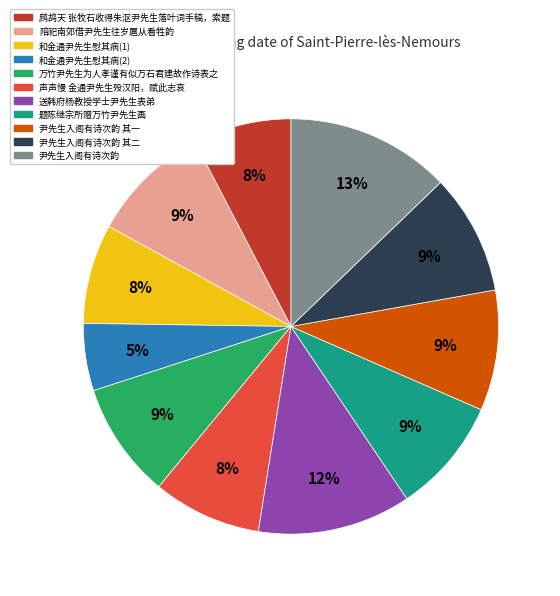

To the nearest percent, what portion does 题陈继宗所赠万竹尹先生画 represent?

9%